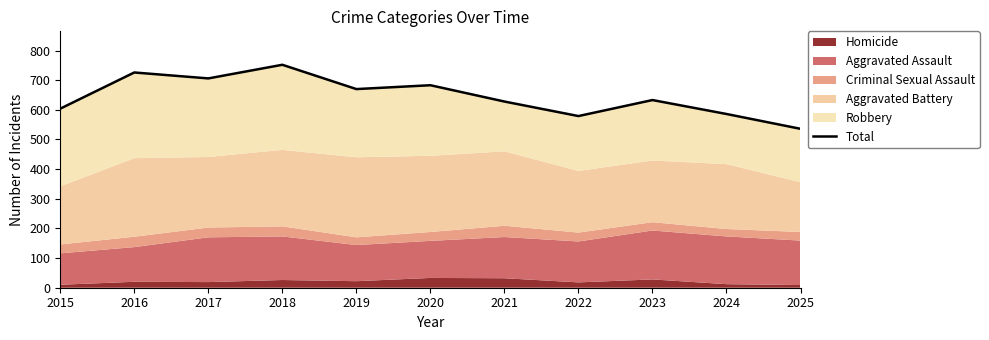

List the labels in order of value, largest first.

2018, 2016, 2017, 2020, 2019, 2023, 2021, 2015, 2024, 2022, 2025